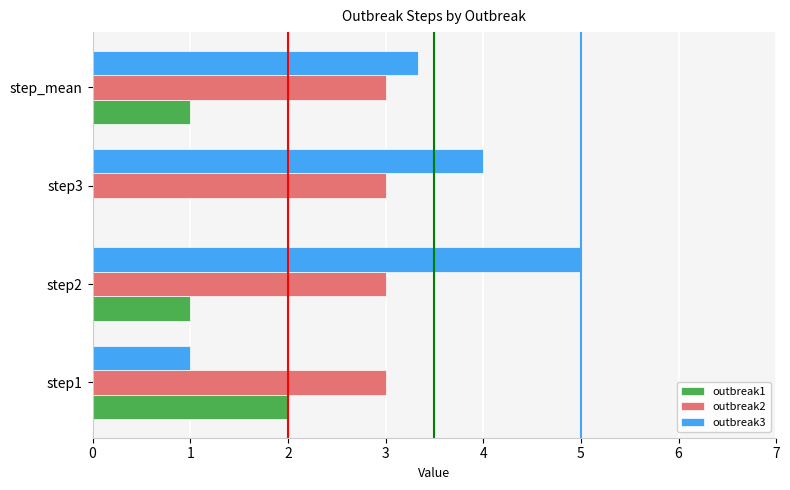

What is the sum of all outbreak1 values?

4.0